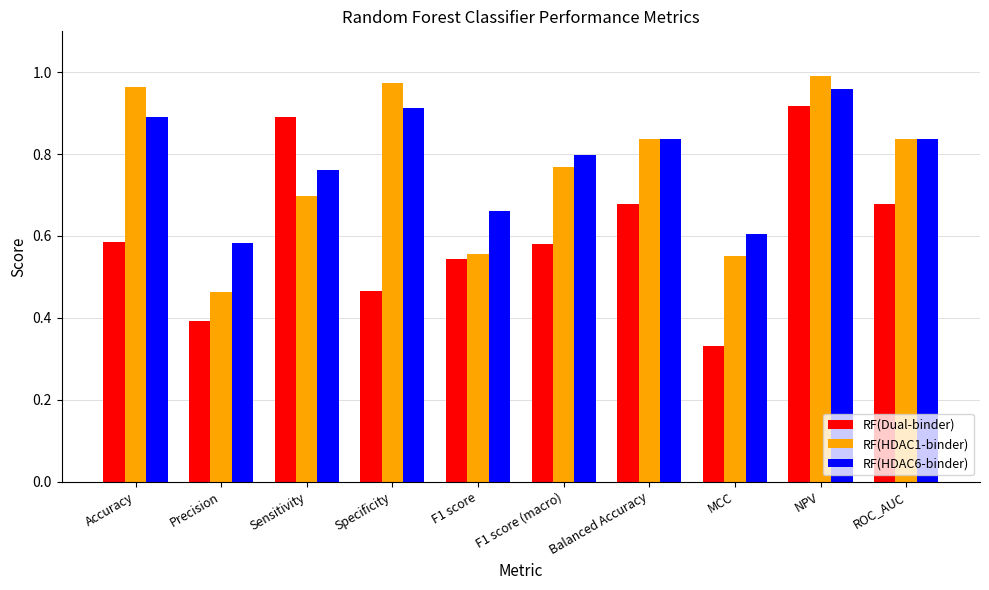

What is the label of the 4th bar from the left?

Specificity